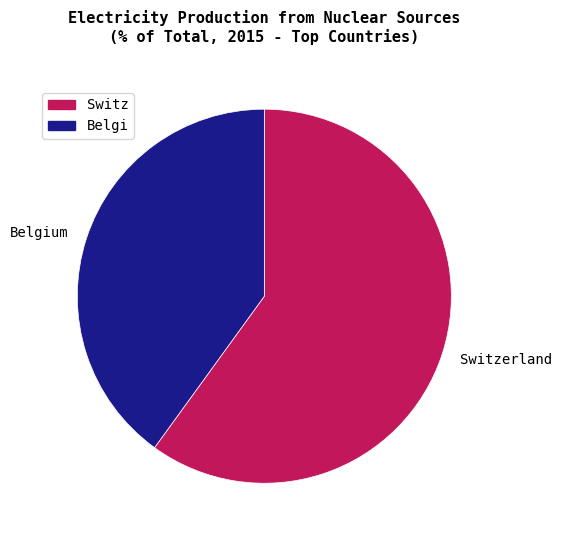

Which slice represents more than half of the pie?

Switzerland